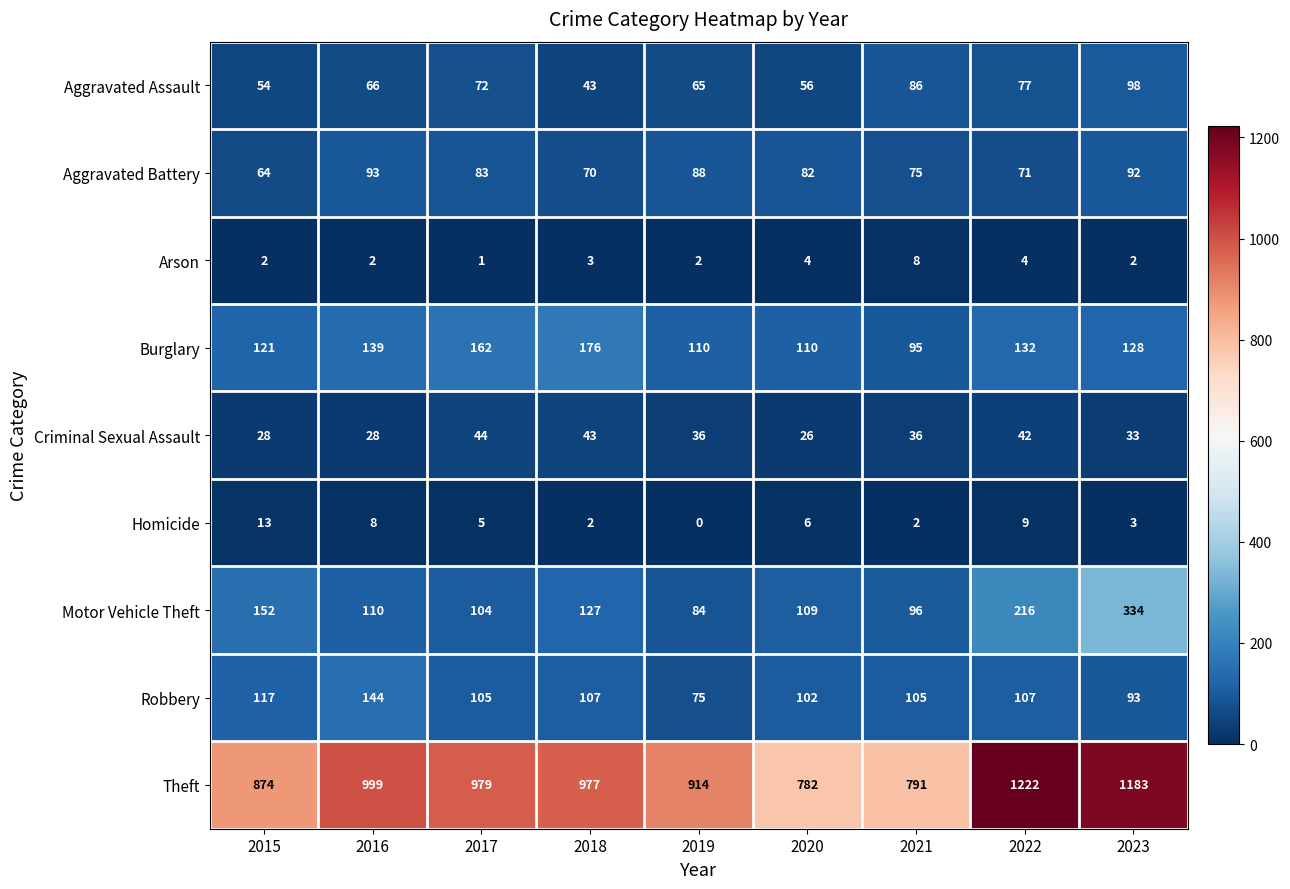

How many values in Homicide are above zero?

8